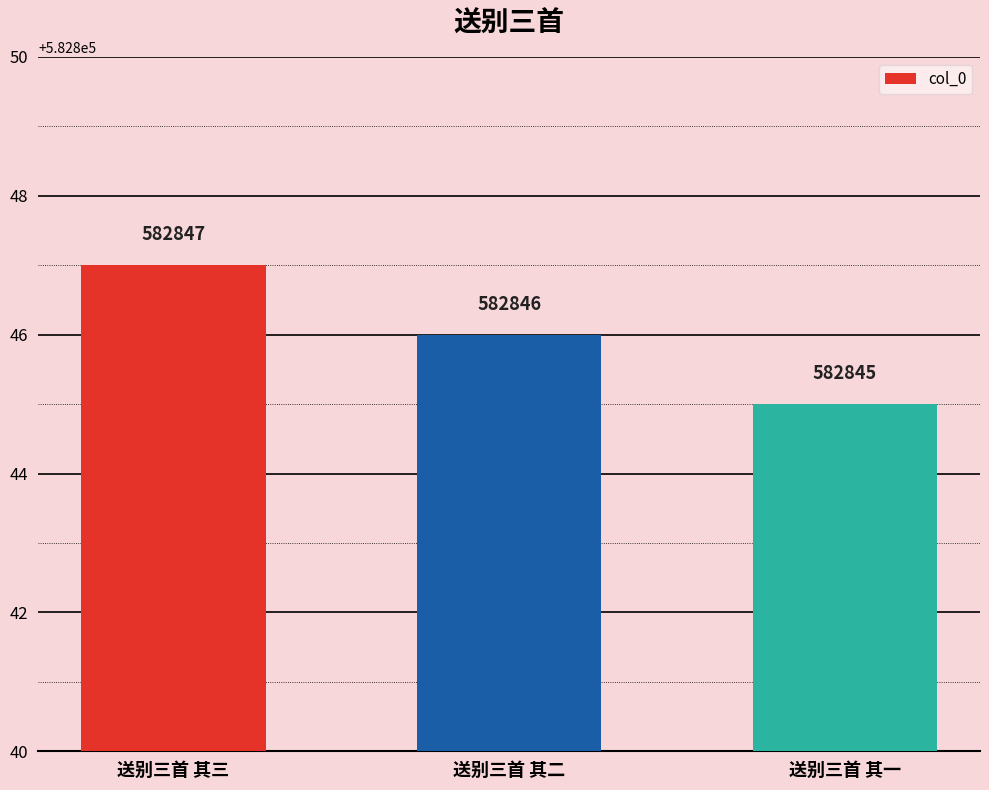

Reading left to right, extract all data points from this chart.

582847	582846	582845